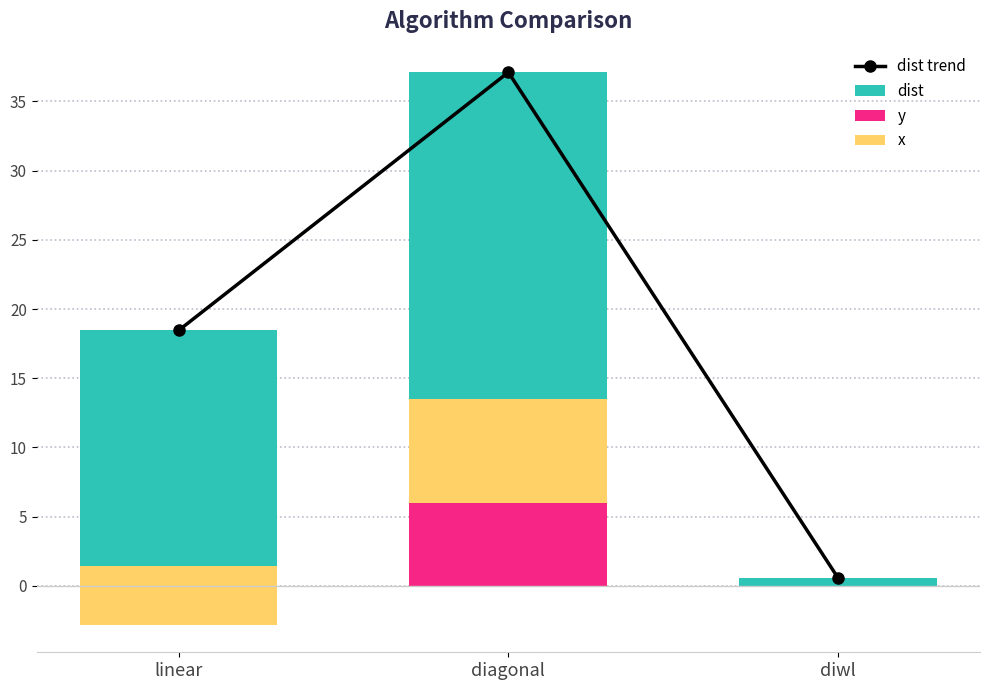

Which series has the largest range (max minus min)?

dist trend